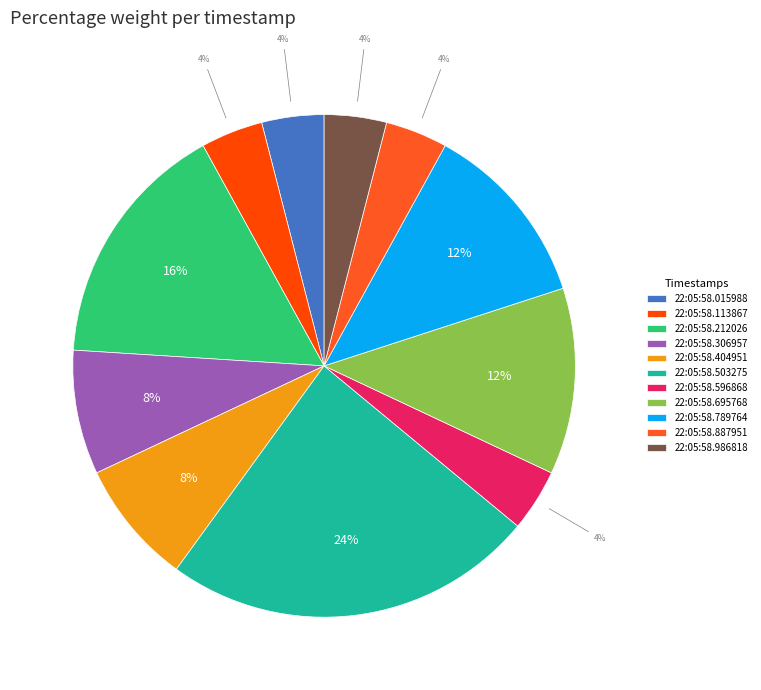

What percentage is NOT represented by 22:05:58.212026?

84.0%